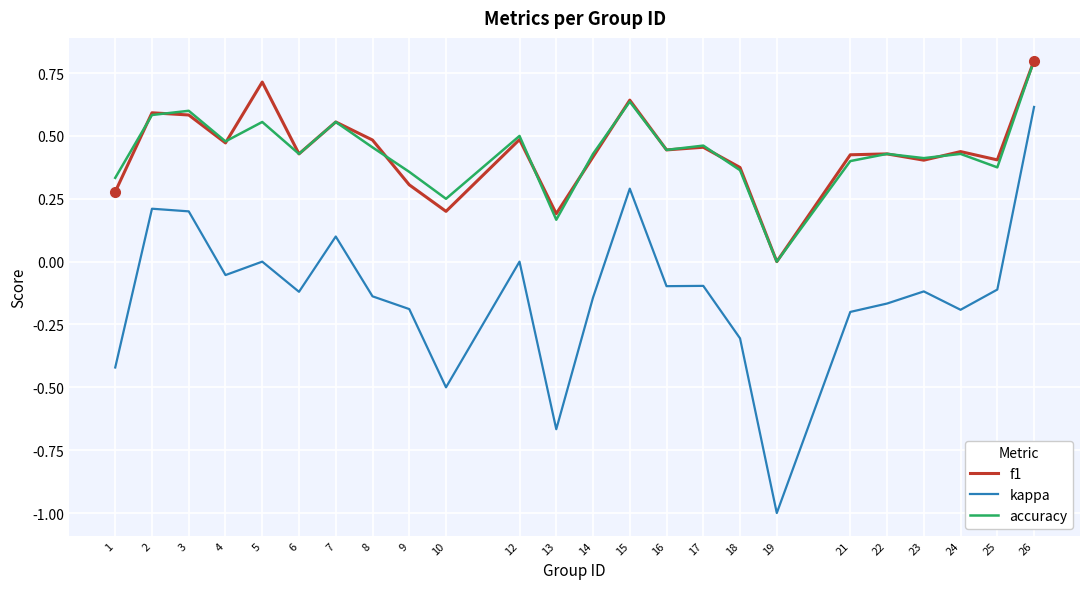

What is the difference between the maximum and minimum values in the accuracy series?

0.8